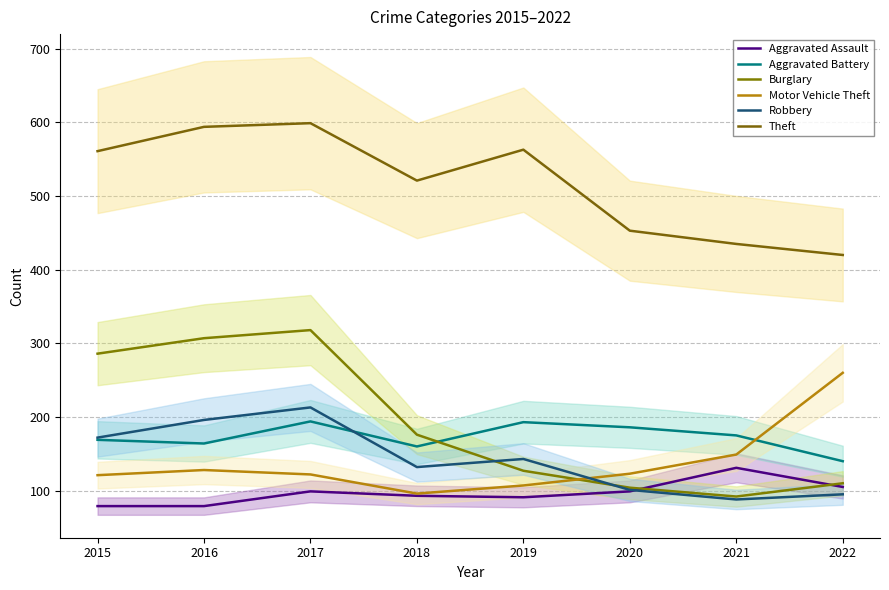

Is the value of Robbery at 2020 greater than the value of Aggravated Battery at 2022?

No